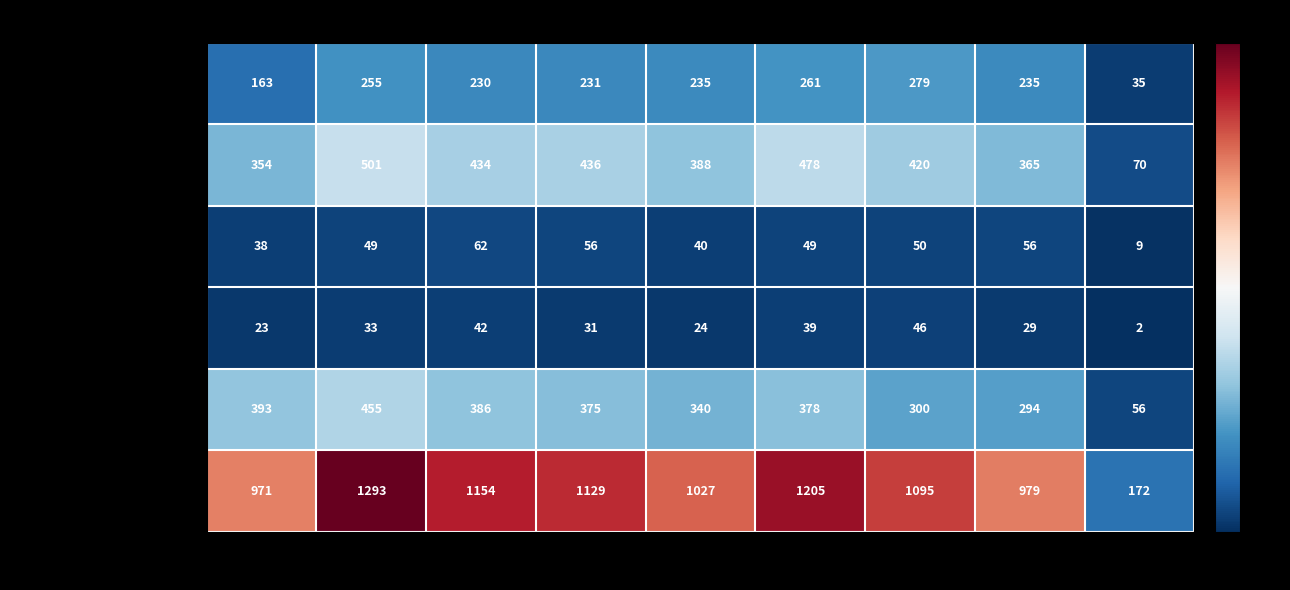

What is the maximum value shown in the chart?

1293